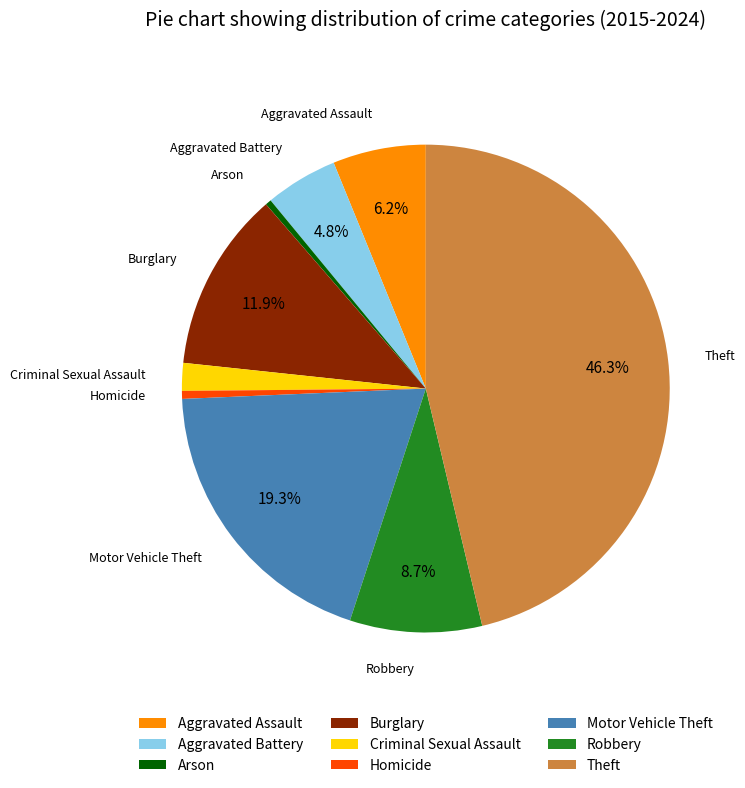

Is there a majority slice in this chart?

No